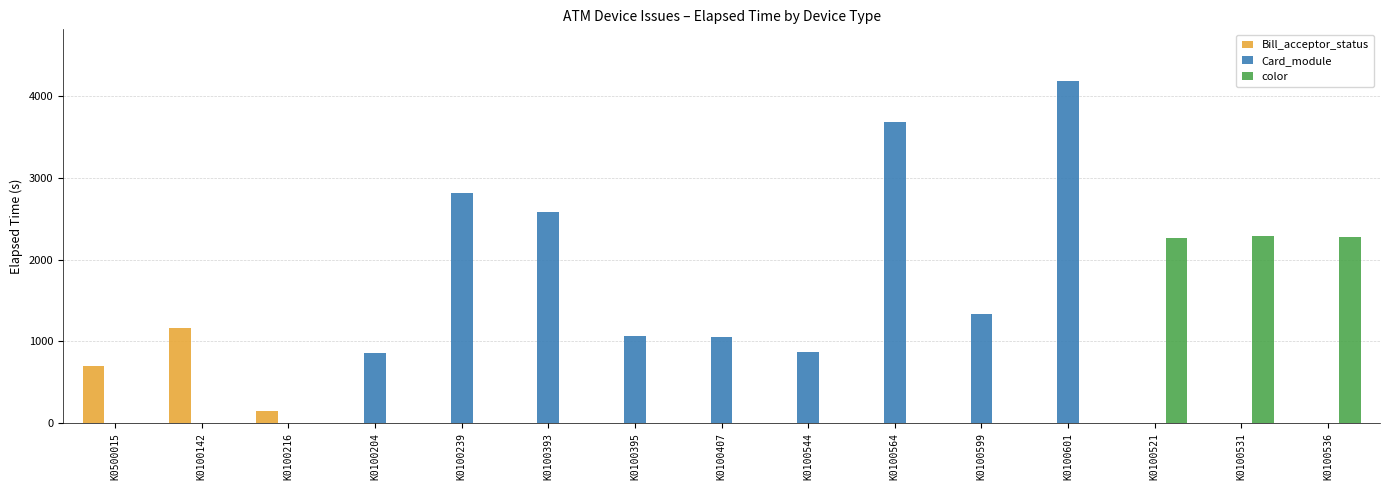

The value of Card_module at K0500015 is 0. True or false?

True